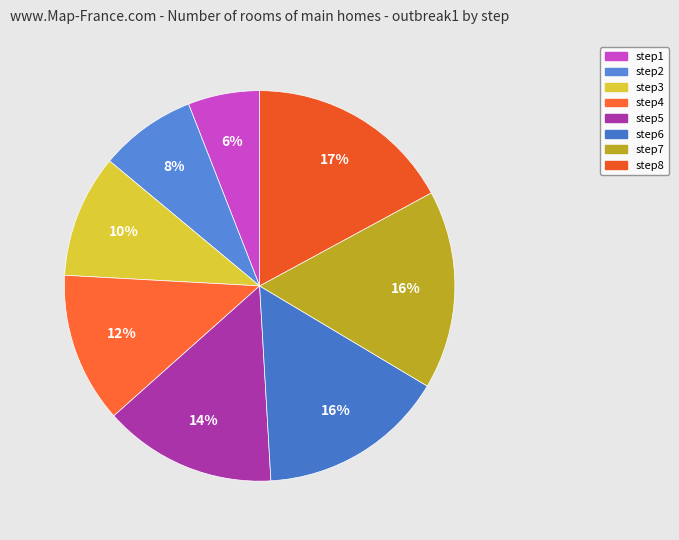

To the nearest percent, what percentage of the pie is step1?

6%